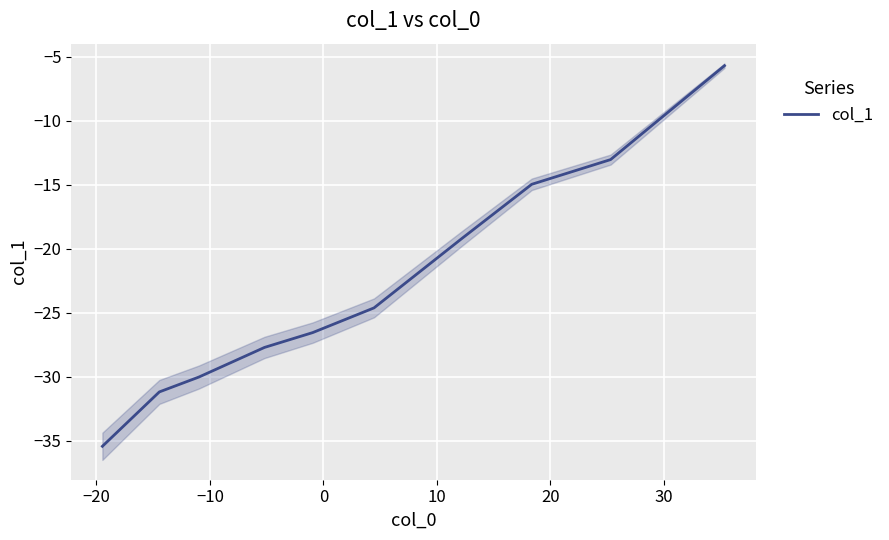

What is the sum of all values?

-250.2